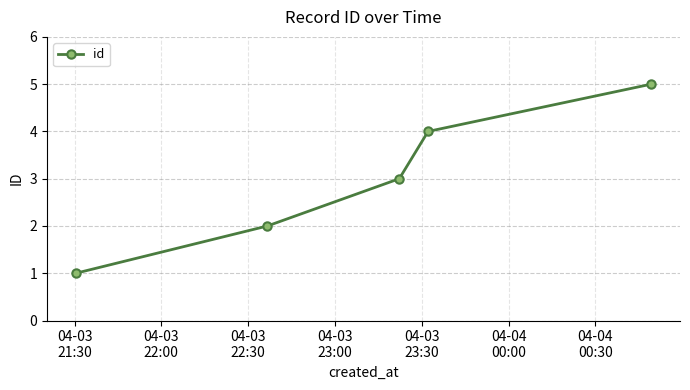

What is the difference between the maximum and minimum values?

4